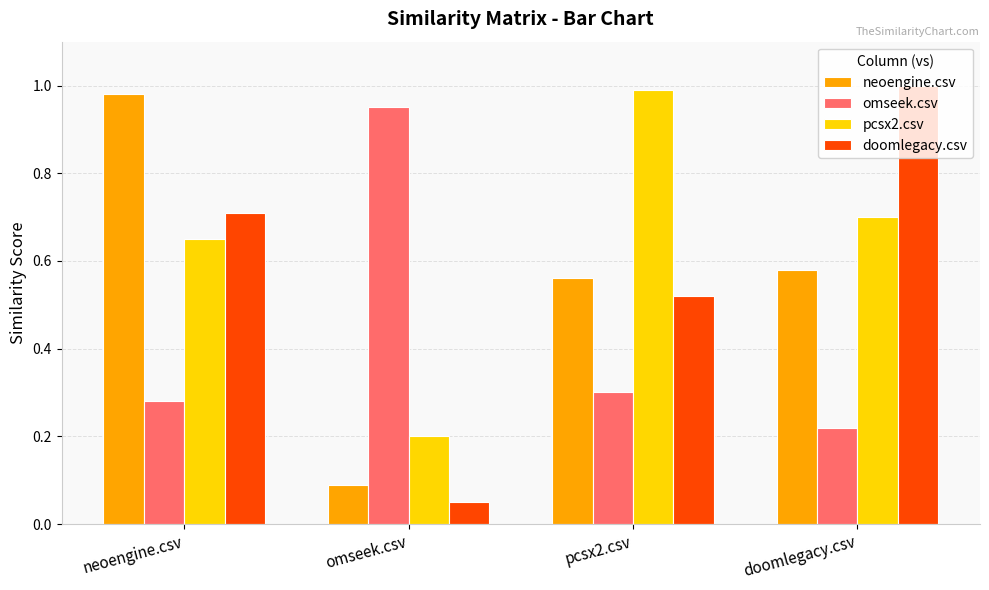

What is the label of the 4th bar from the left?

doomlegacy.csv